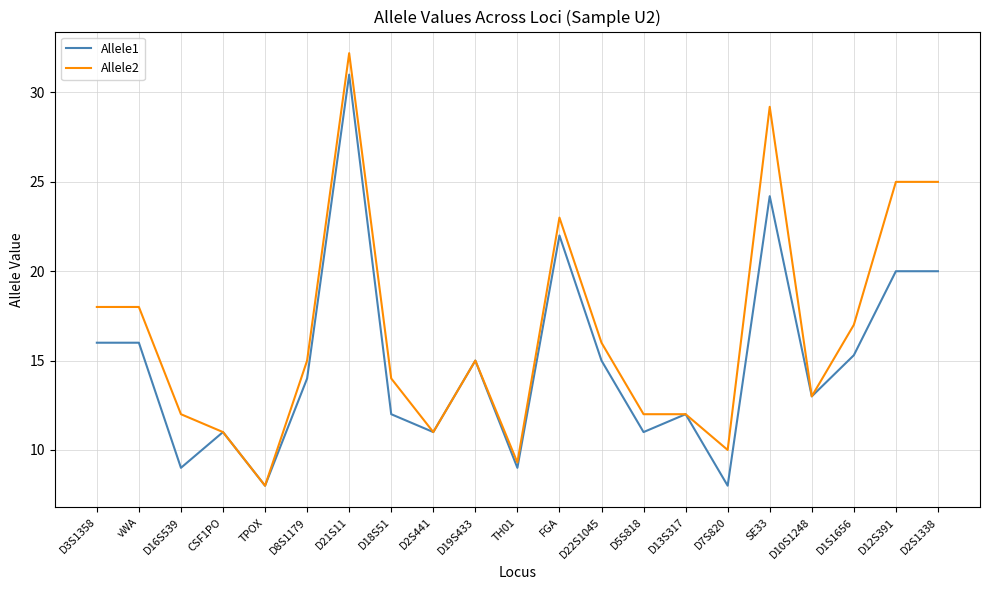

Rank the series by their average value, from lowest to highest.

Allele1, Allele2